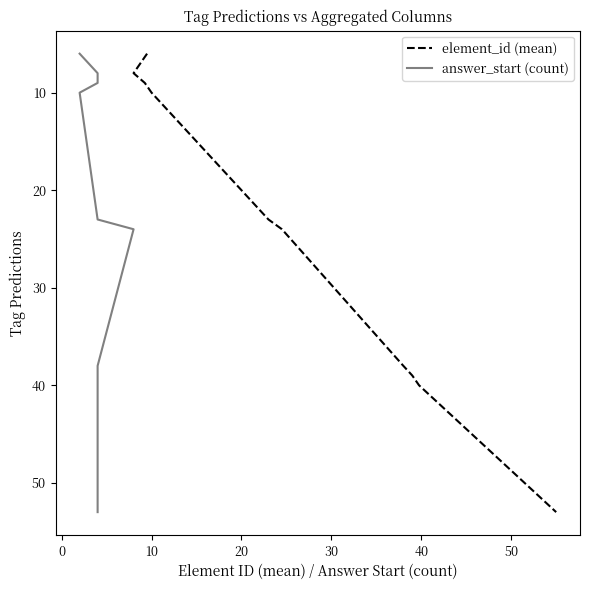

What is the label of the 8th point from the right?

10